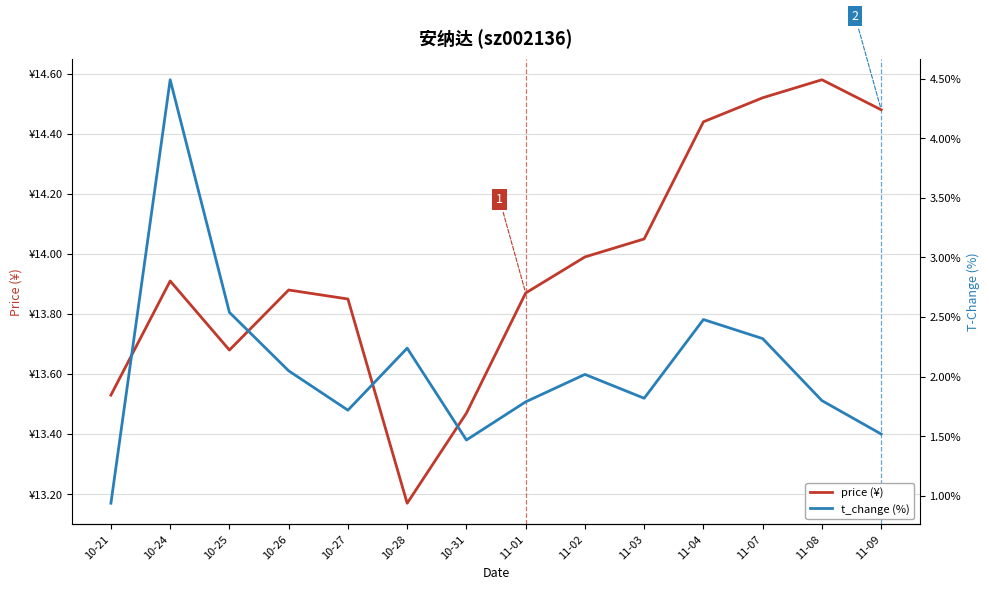

Is this an area chart (filled region under the line)?

No